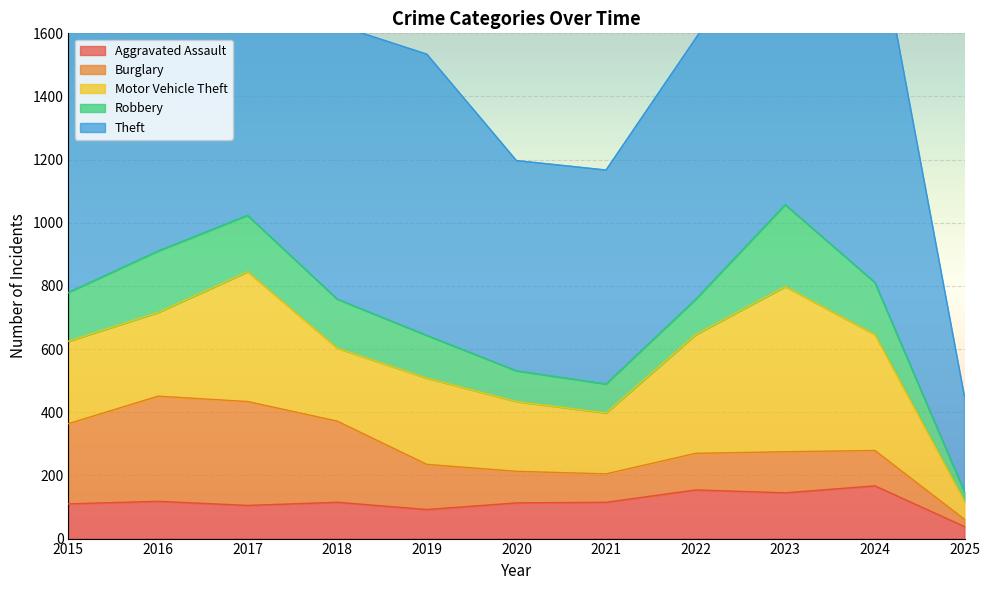

Reading left to right, extract all data points from this chart.

Aggravated Assault: 110	118	105	115	92	113	115	154	145	167	38
Burglary: 254	333	329	257	143	100	90	116	130	112	23
Motor Vehicle Theft: 261	265	411	231	273	221	193	376	523	367	57
Robbery: 154	194	178	155	135	97	91	111	259	165	30
Theft: 874	984	892	868	891	666	678	827	961	1156	302